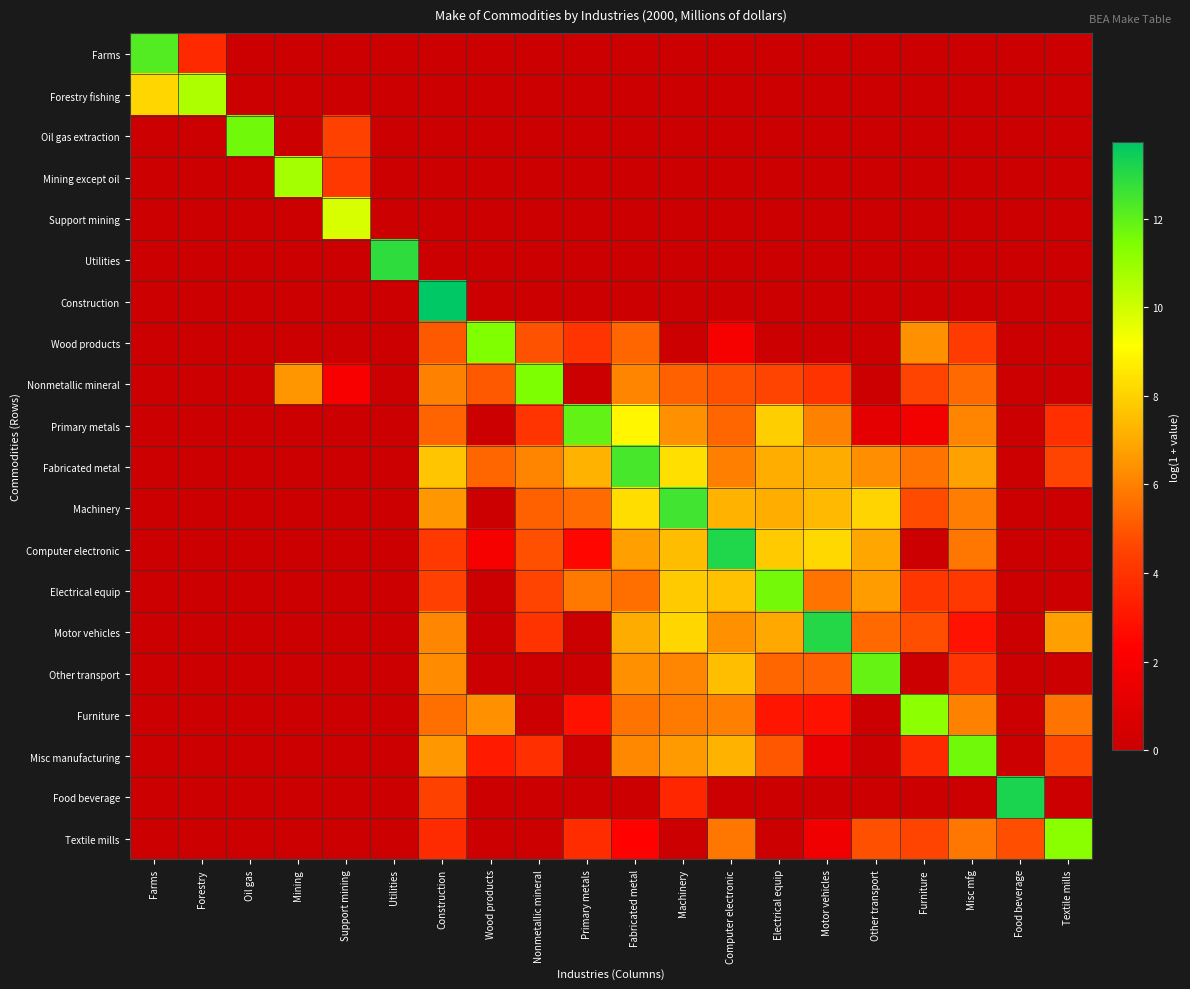

At how many categories does at least one series exceed 3?

20